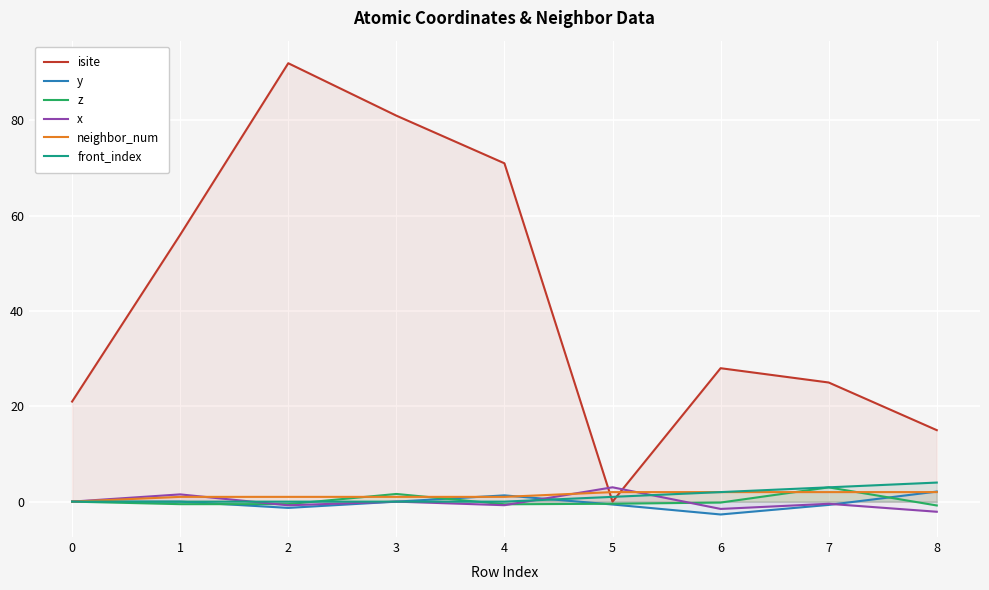

What is the value of the x point at the 8th from the left?

-0.5